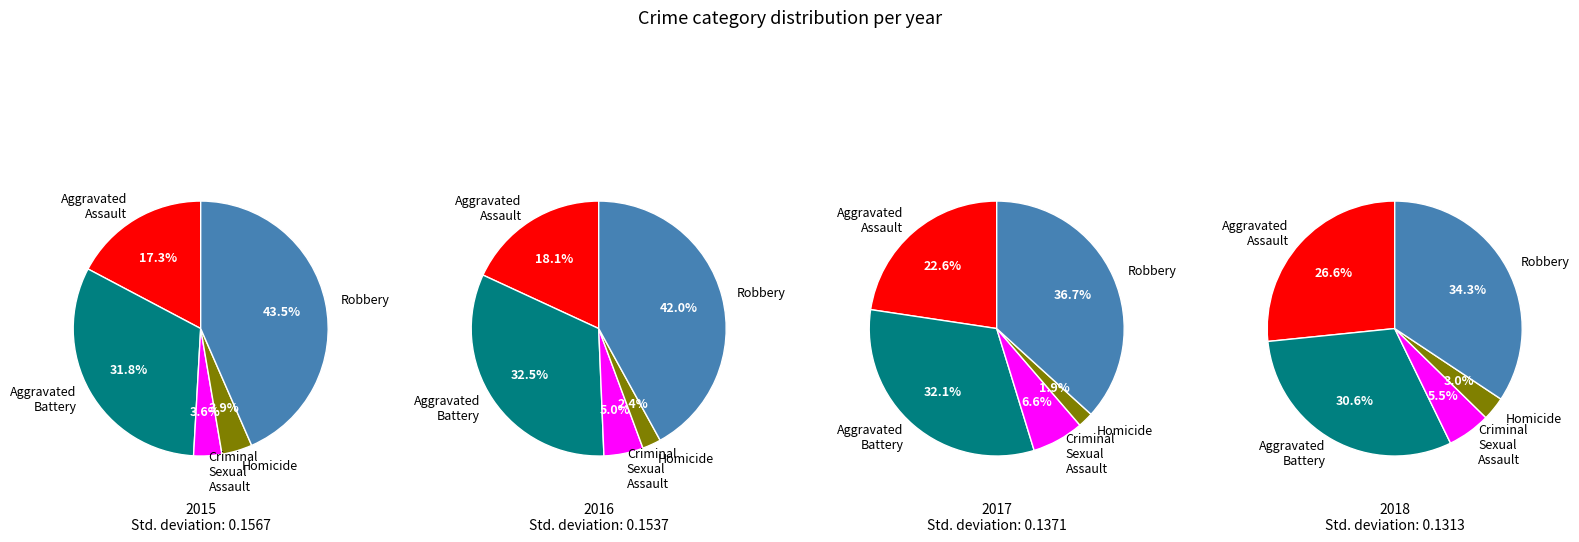

How many segments does this pie chart have?

5